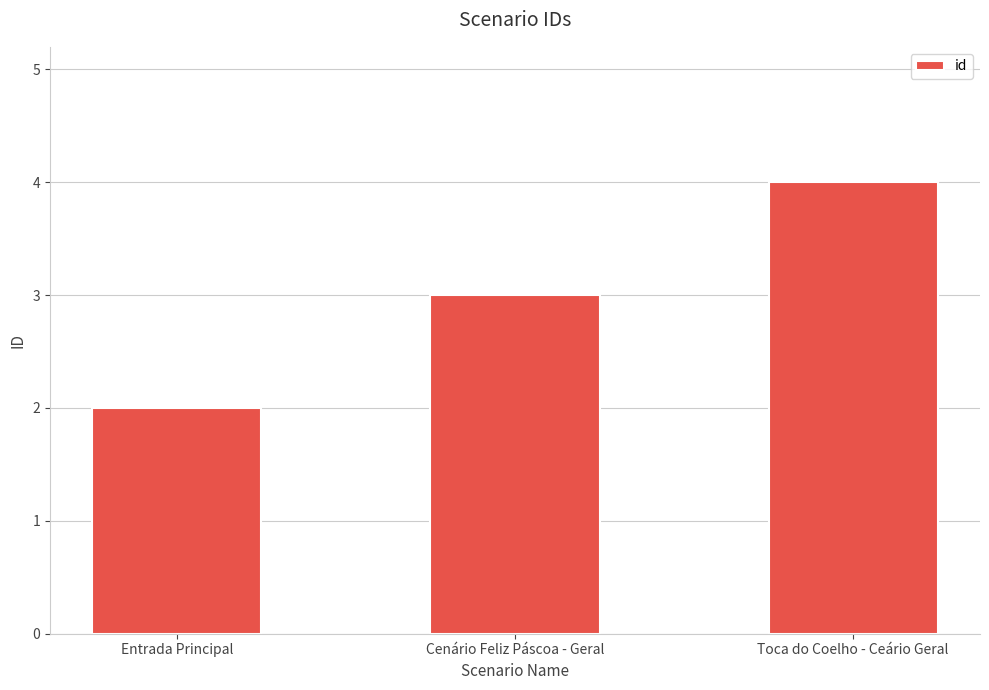

How many data points are less than 3?

1